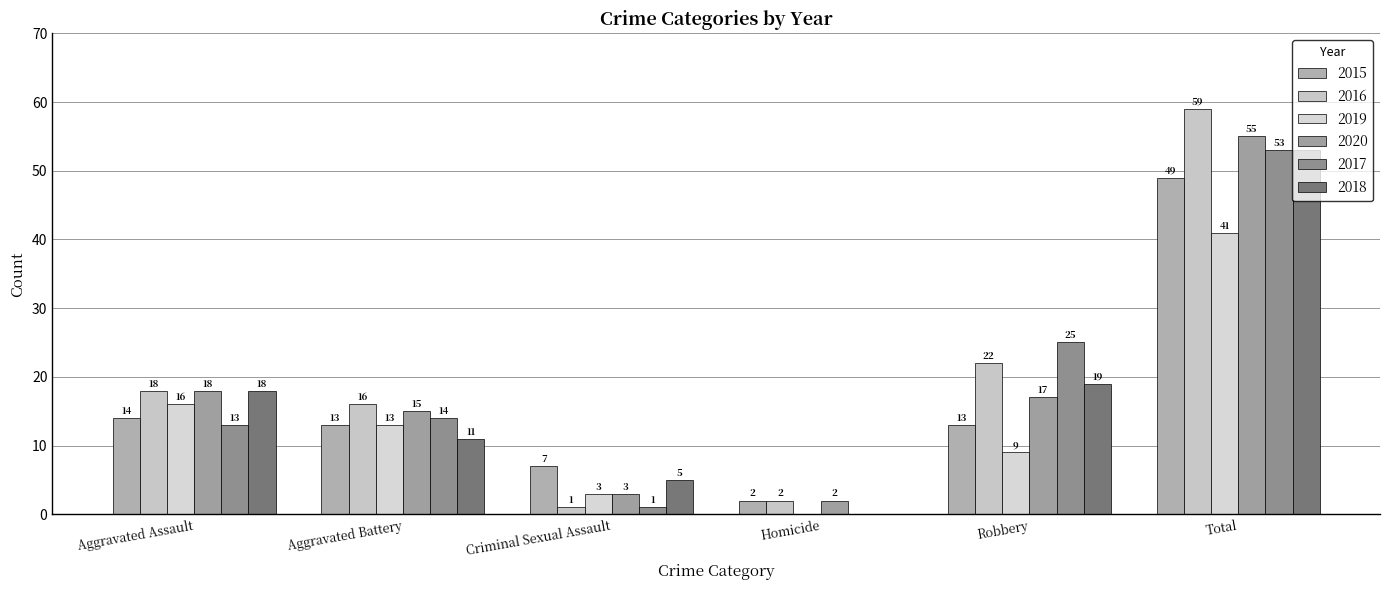

How many distinct data groups are displayed?

6